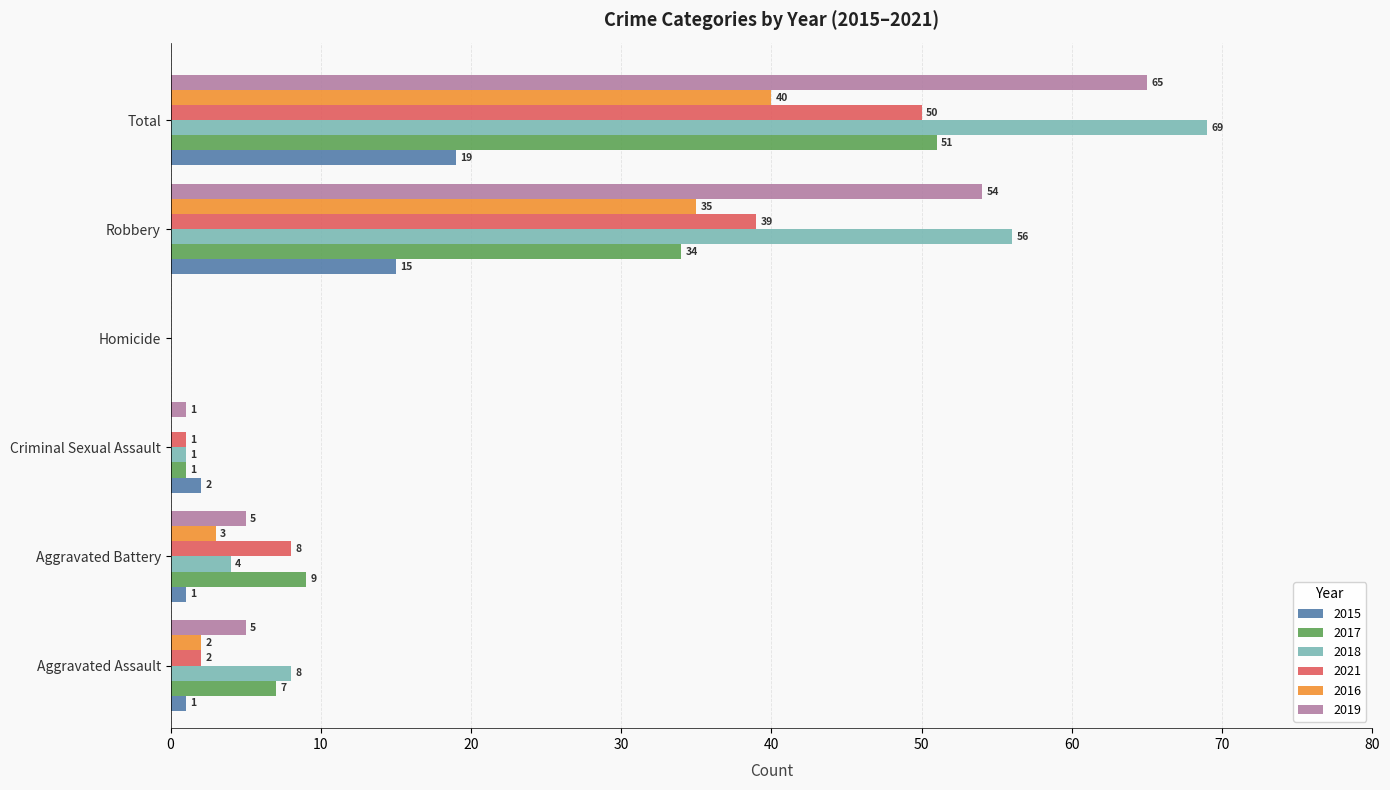

What are all the series names shown in the legend?

2015, 2017, 2018, 2021, 2016, 2019